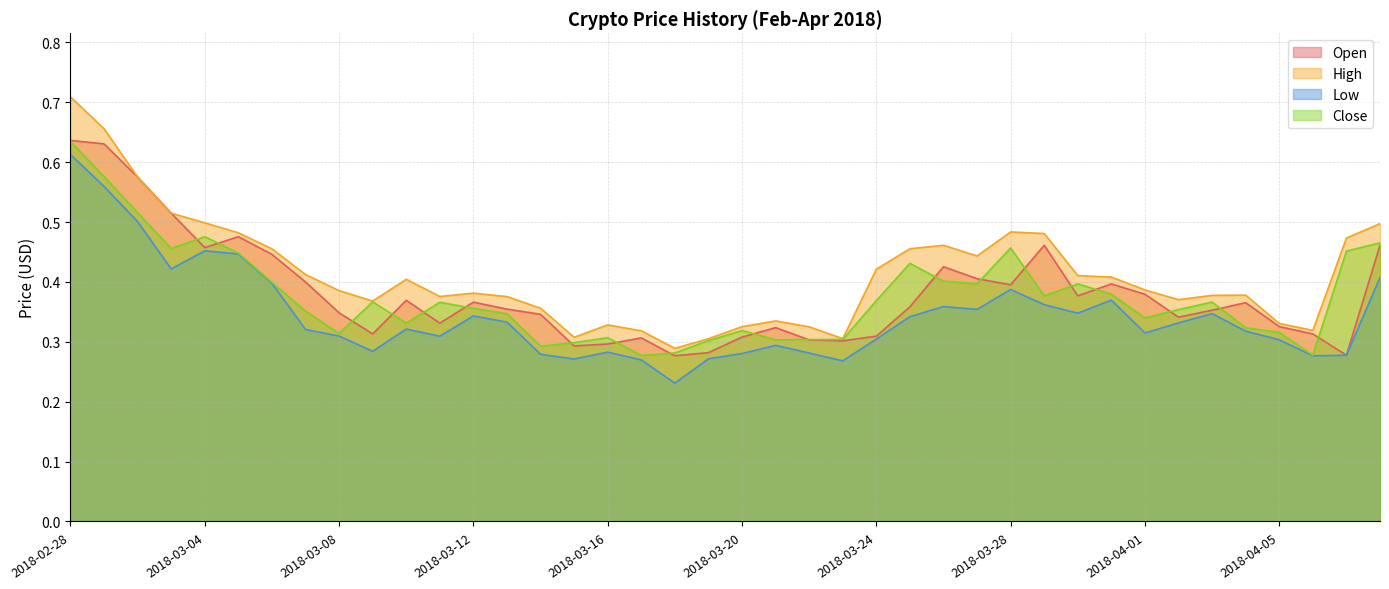

Reading left to right, list all the values displayed in this chart.

Open: 0.6	0.6	0.6	0.5	0.5	0.5	0.4	0.4	0.3	0.3	0.4	0.3	0.4	0.4	0.3	0.3	0.3	0.3	0.3	0.3	0.3	0.3	0.3	0.3	0.3	0.4	0.4	0.4	0.4	0.5	0.4	0.4	0.4	0.3	0.4	0.4	0.3	0.3	0.3	0.5
High: 0.7	0.7	0.6	0.5	0.5	0.5	0.5	0.4	0.4	0.4	0.4	0.4	0.4	0.4	0.4	0.3	0.3	0.3	0.3	0.3	0.3	0.3	0.3	0.3	0.4	0.5	0.5	0.4	0.5	0.5	0.4	0.4	0.4	0.4	0.4	0.4	0.3	0.3	0.5	0.5
Low: 0.6	0.6	0.5	0.4	0.5	0.4	0.4	0.3	0.3	0.3	0.3	0.3	0.3	0.3	0.3	0.3	0.3	0.3	0.2	0.3	0.3	0.3	0.3	0.3	0.3	0.3	0.4	0.4	0.4	0.4	0.3	0.4	0.3	0.3	0.3	0.3	0.3	0.3	0.3	0.4
Close: 0.6	0.6	0.5	0.5	0.5	0.4	0.4	0.4	0.3	0.4	0.3	0.4	0.4	0.3	0.3	0.3	0.3	0.3	0.3	0.3	0.3	0.3	0.3	0.3	0.4	0.4	0.4	0.4	0.5	0.4	0.4	0.4	0.3	0.4	0.4	0.3	0.3	0.3	0.5	0.5